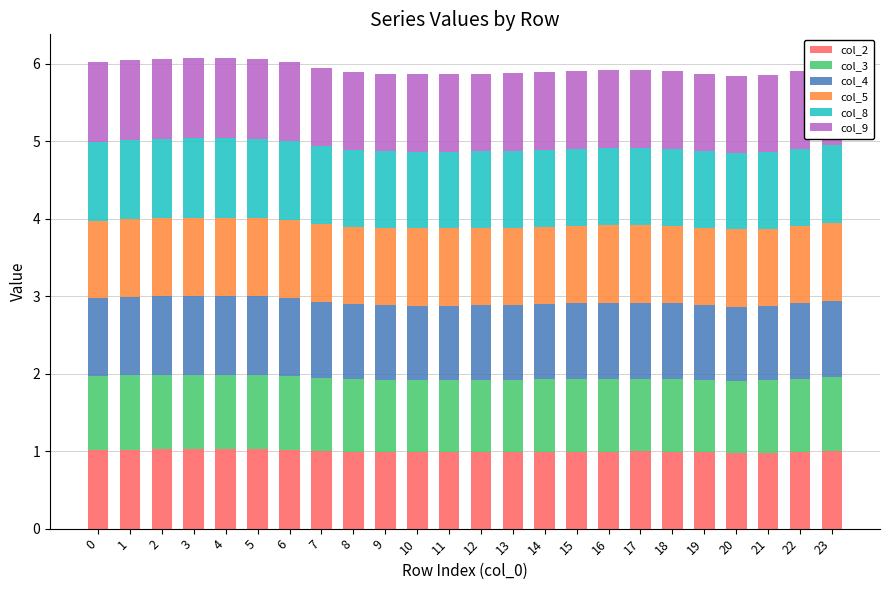

What is the total value across all series at 17?

5.9